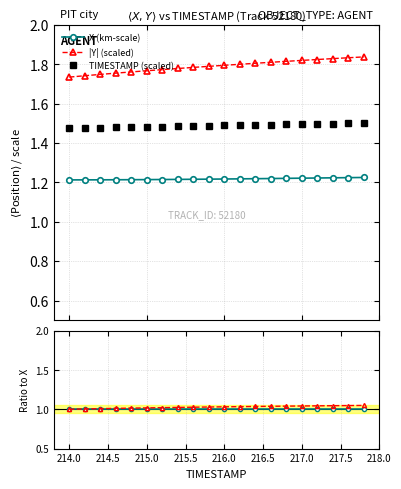

Count the X (km-scale) values in the range 1 to 2.

20